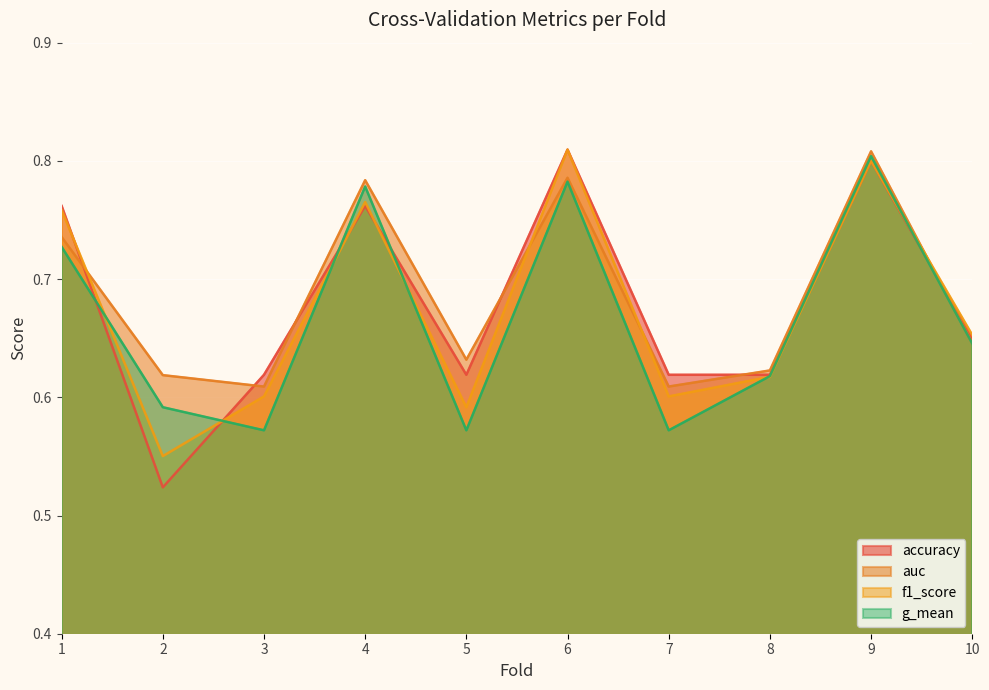

Between 3 and 5, which series saw the biggest shift?

auc